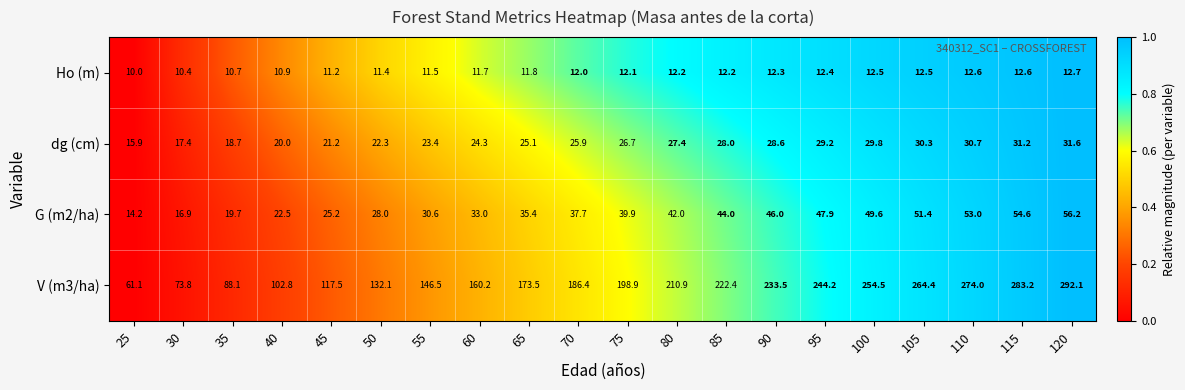

How many series are shown in this chart?

4